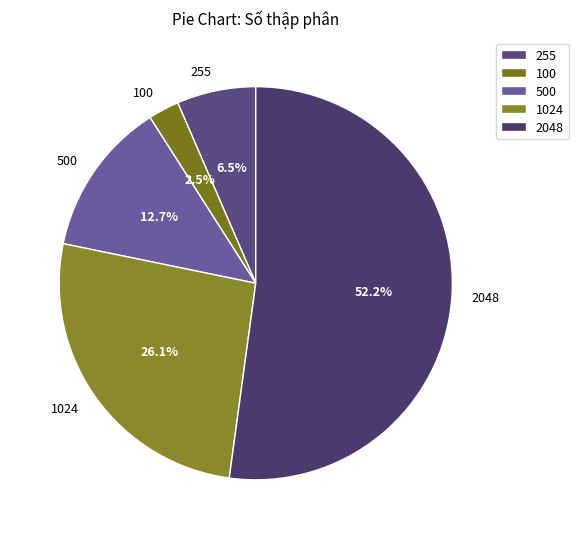

Between 500 and 255, which is larger?

500